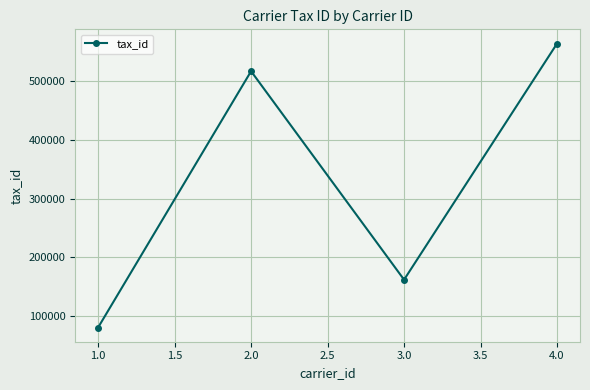

Between 4.0 and 3.0, which is larger?

4.0